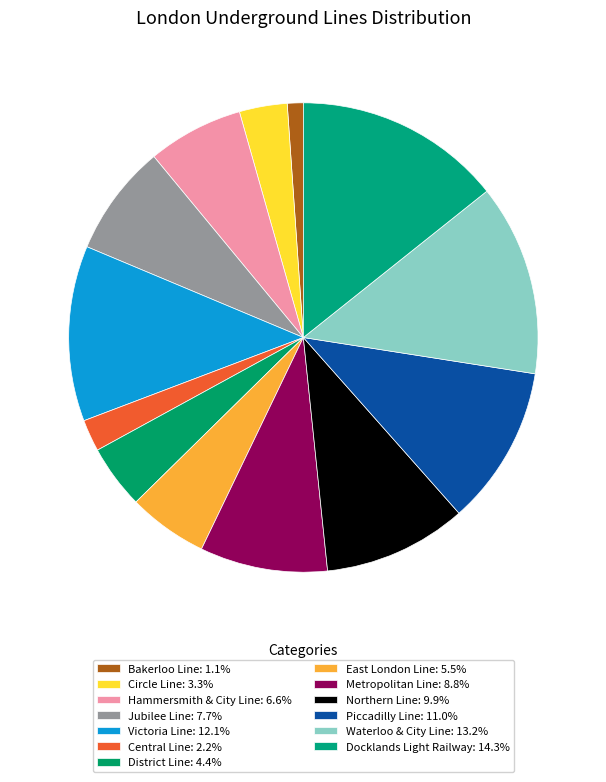

The Docklands Light Railway slice represents 14% of the pie. True or false?

True